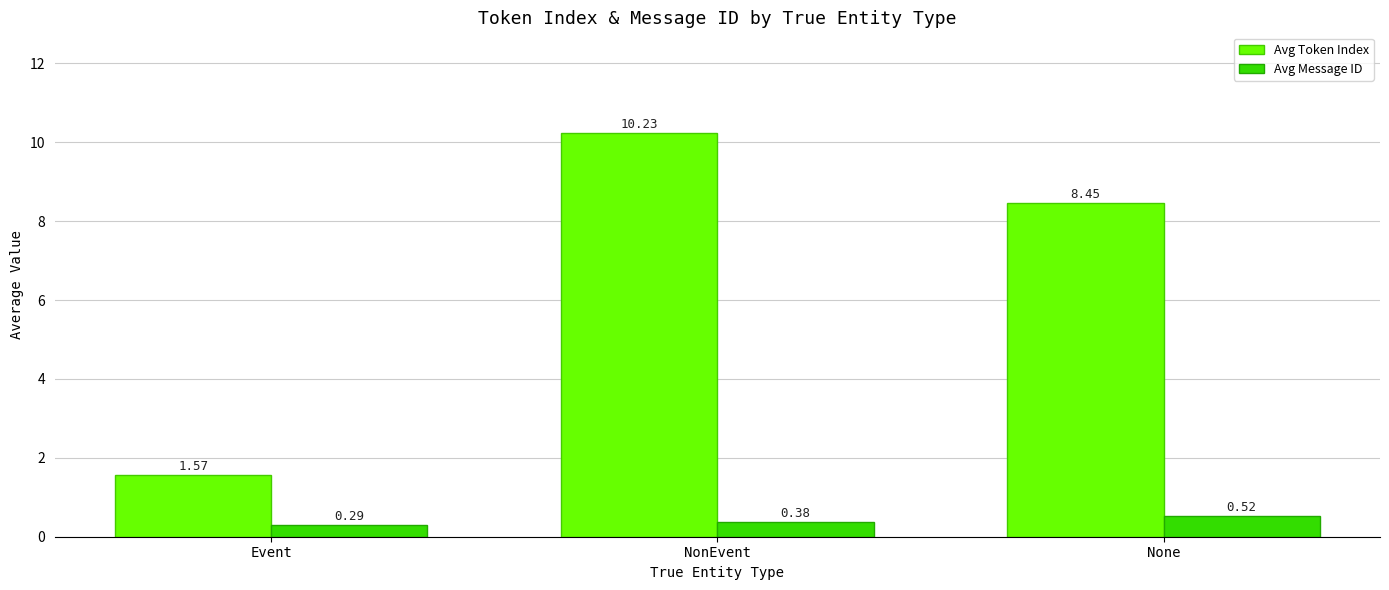

What is the spread (max minus min) of values at None?

7.9